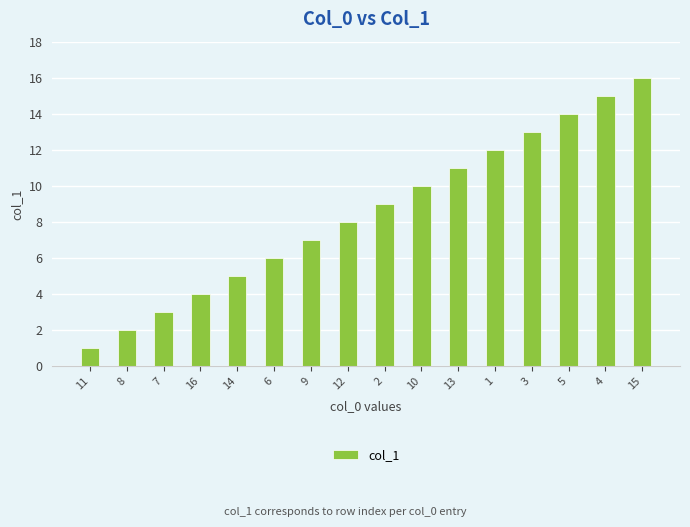

Approximately how many times larger is the value at 10 compared to 9?

1.4